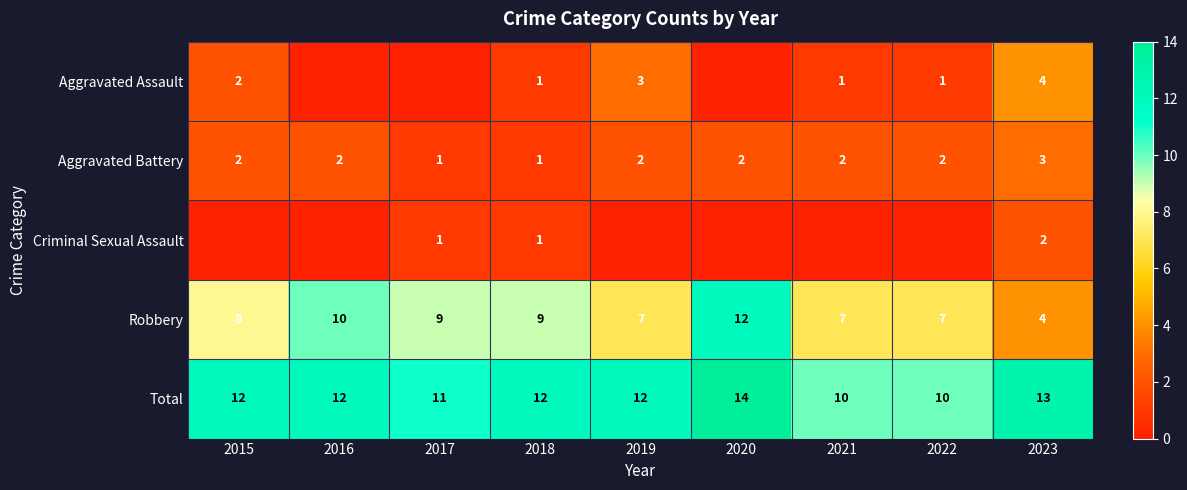

What is the difference between the maximum and minimum values in the Robbery series?

8